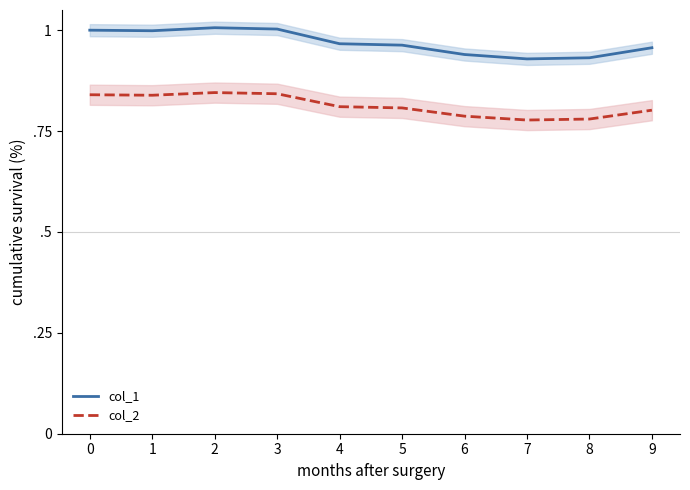

Which series changed the most between 1 and 2?

col_1